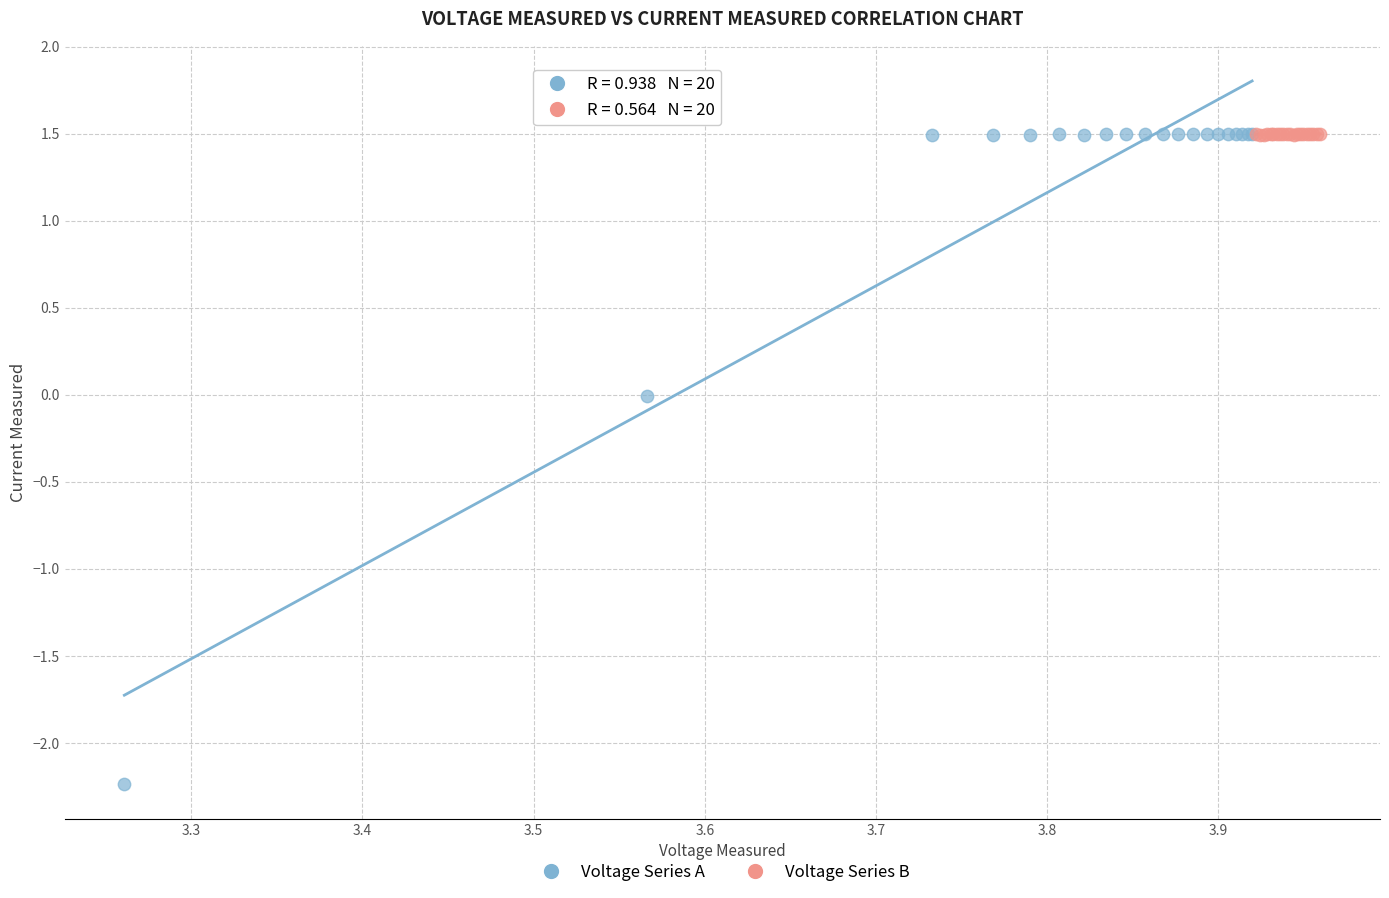

Which series has the largest Y range (max minus min)?

Voltage Series A